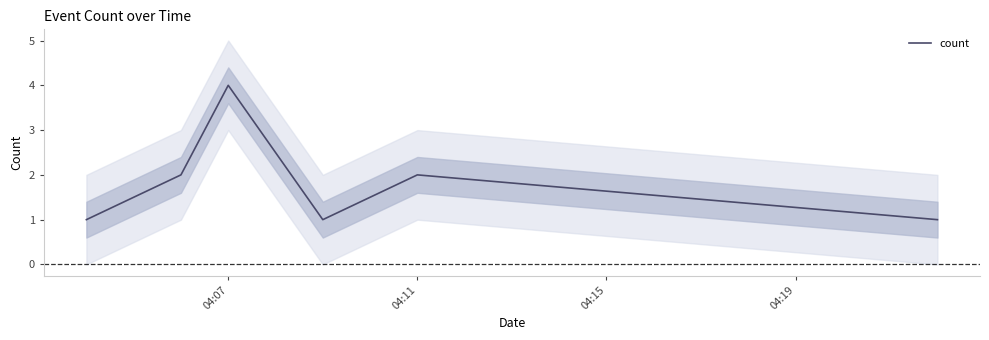

Is this an area chart (filled region under the line)?

No